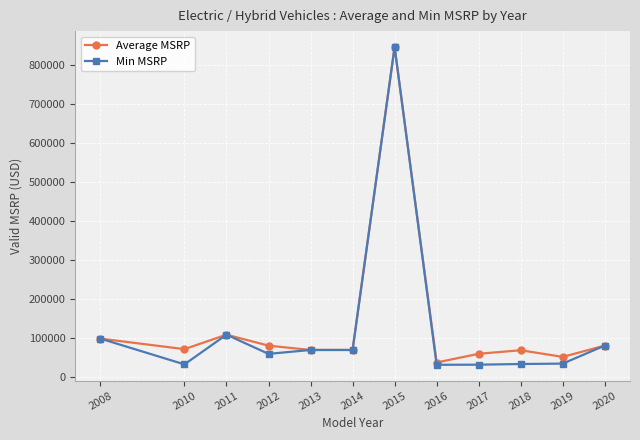

Where is Min MSRP nearest to the value 438475?

2011